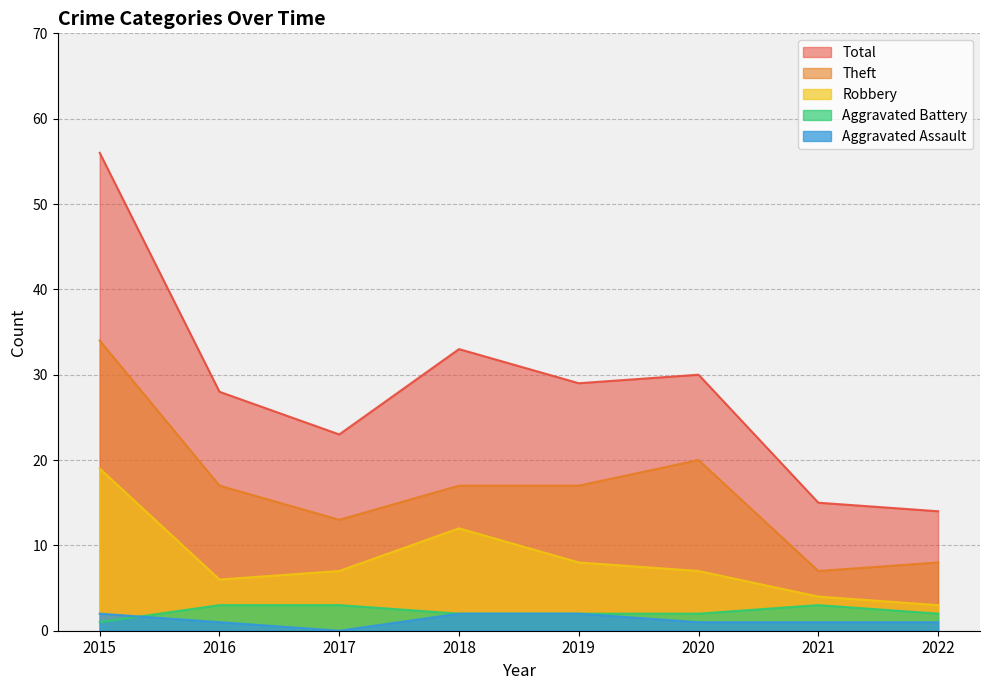

At which label does Aggravated Assault first exceed 1?

2015